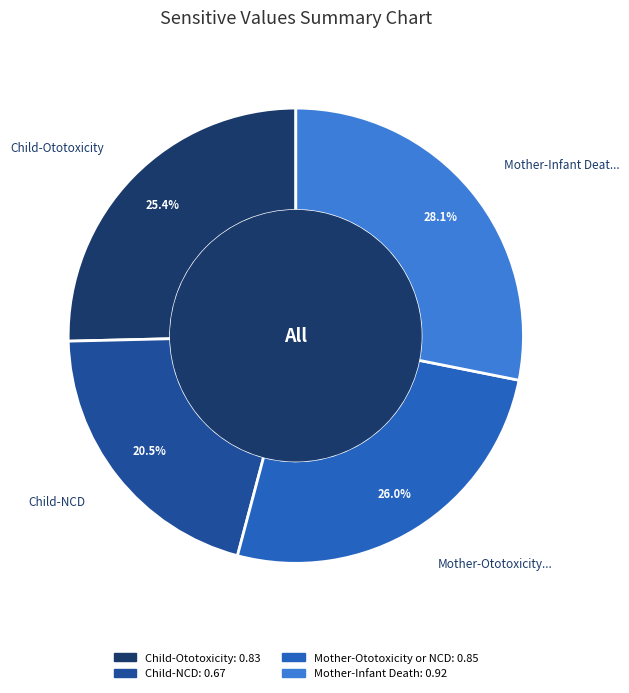

Does any single category account for the majority?

No